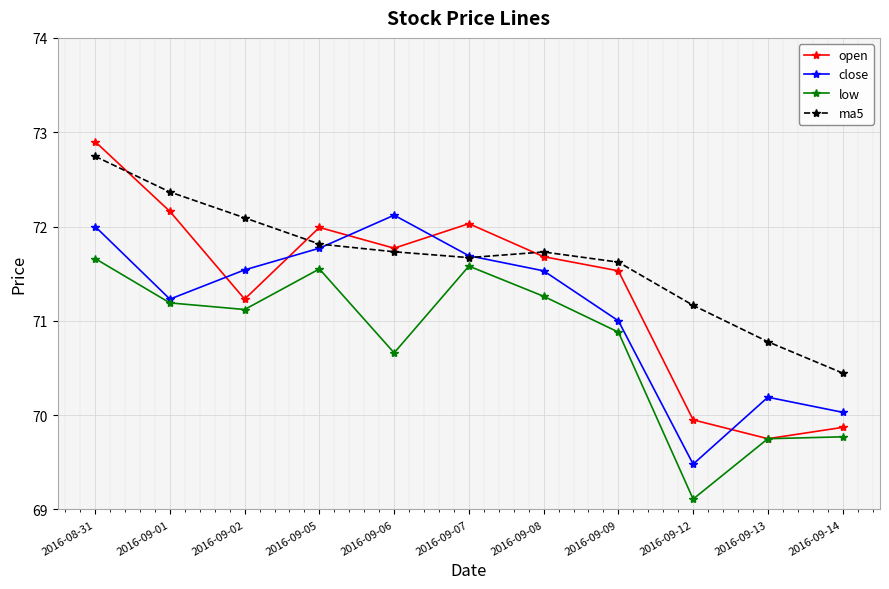

True or false: ma5 has more than 1 interior local peaks.

False